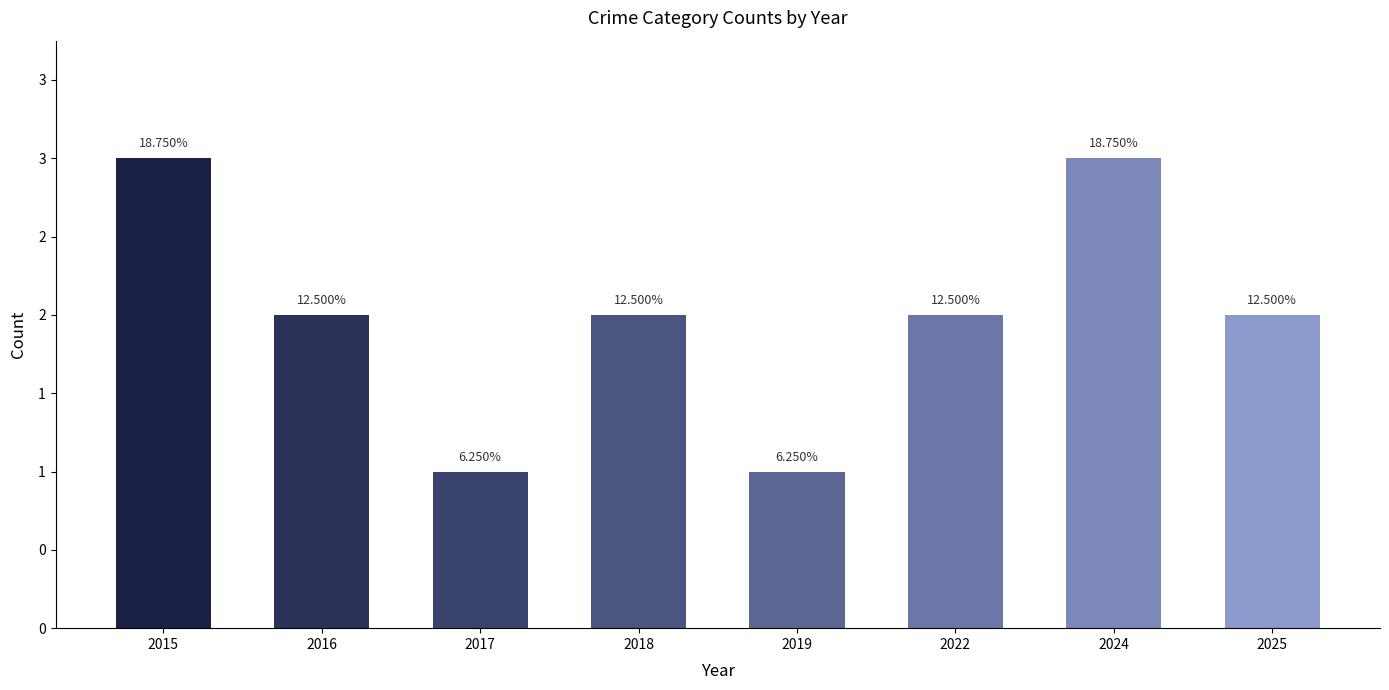

Rank the categories by value from highest to lowest.

2015, 2024, 2016, 2018, 2022, 2025, 2017, 2019